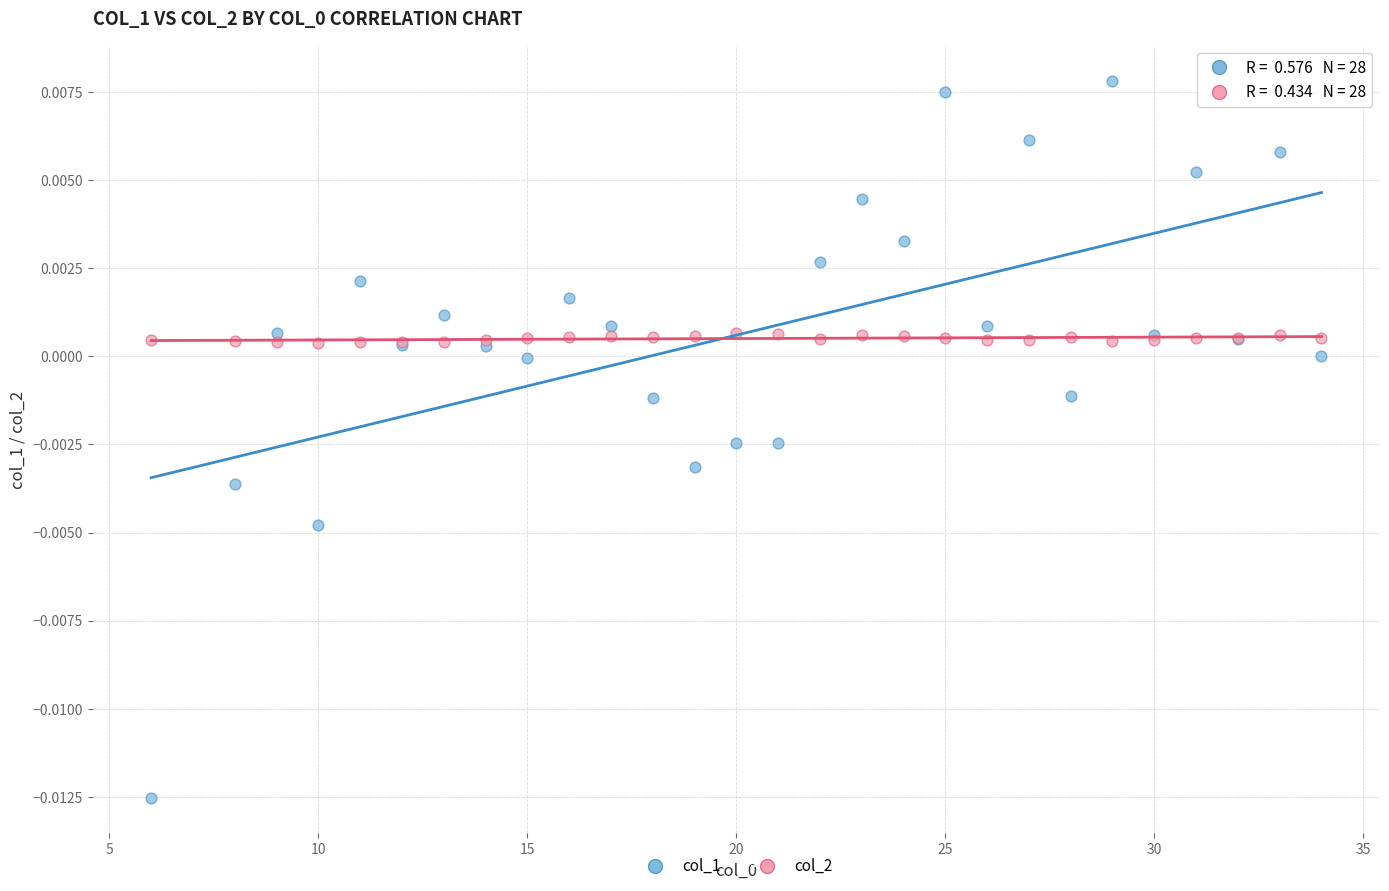

Which series has the widest spread of Y values?

col_1